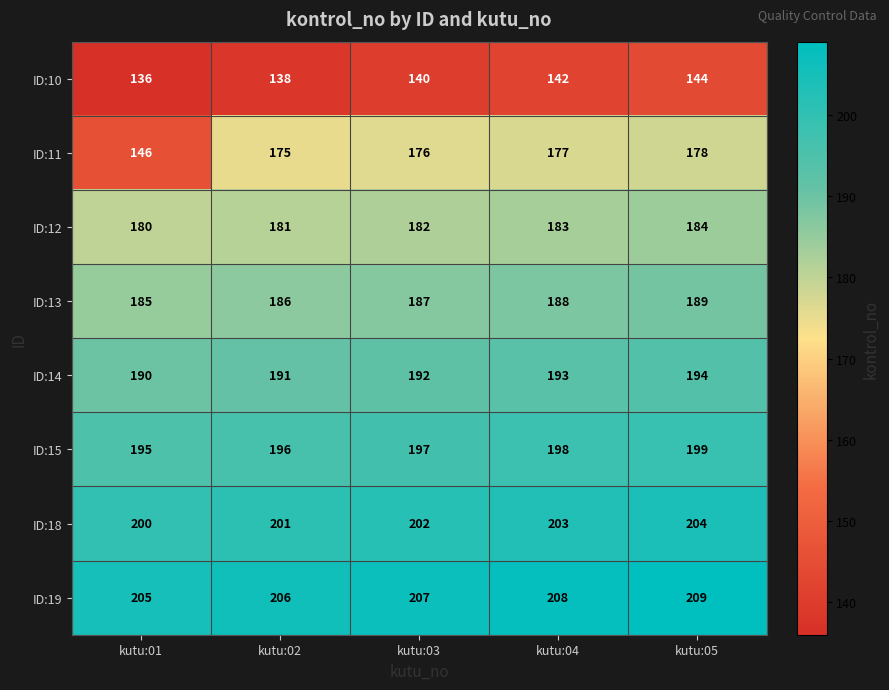

At how many categories does at least one series exceed 171?

5